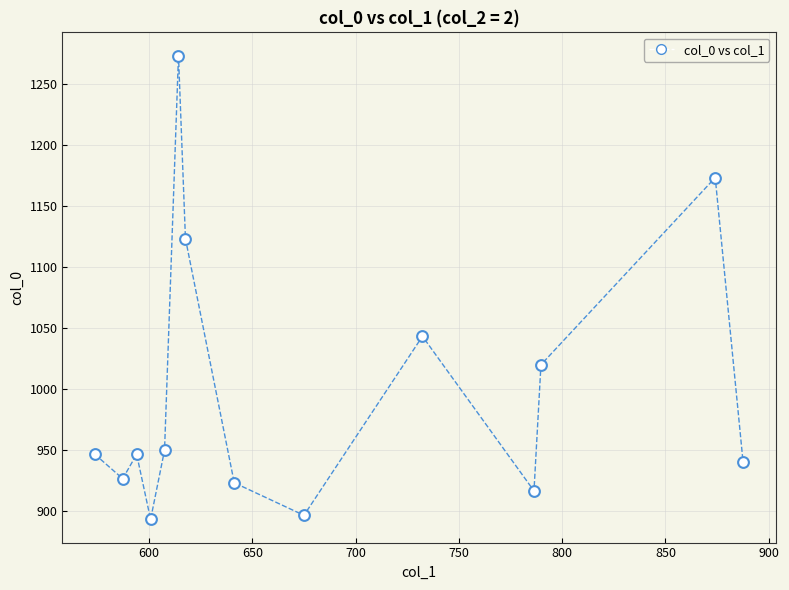

What is the range of Y values (max minus min)?

380.0